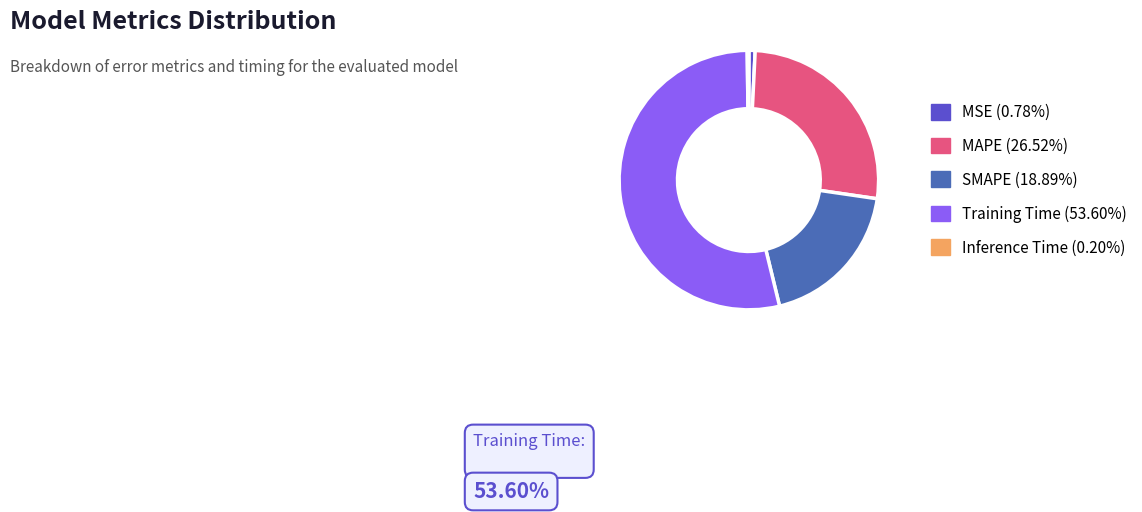

Is there any slice that represents more than half of the pie?

Yes